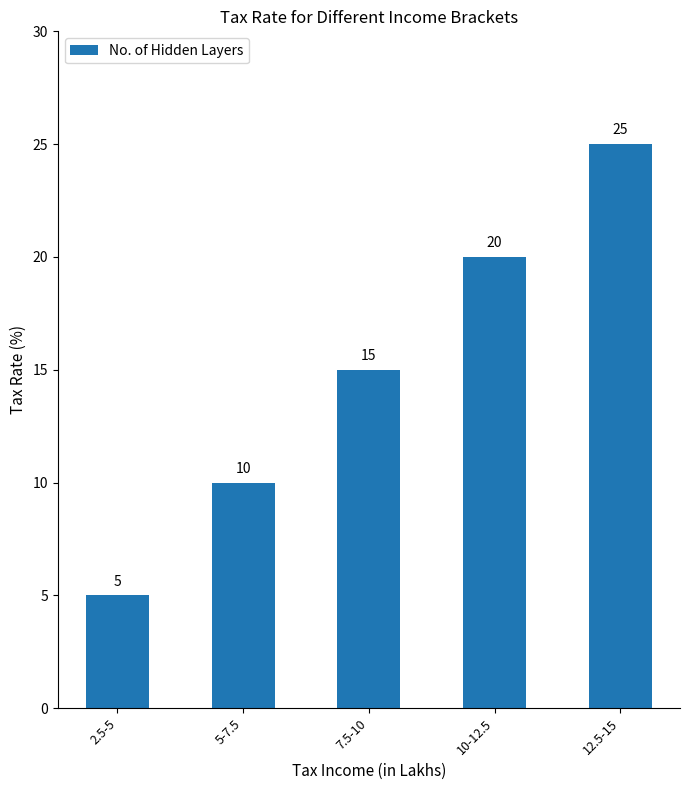

At which label is the value closest to 15?

7.5-10